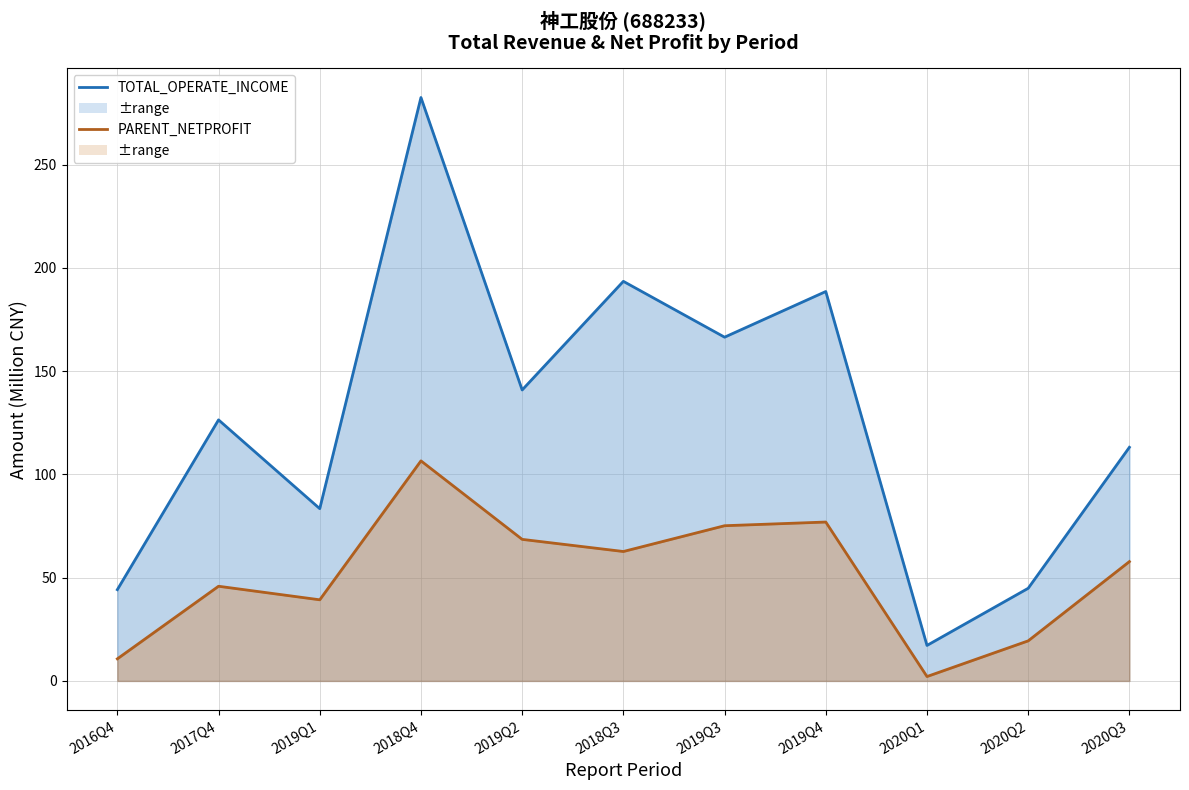

True or false: PARENT_NETPROFIT has more than 1 interior local peaks.

True